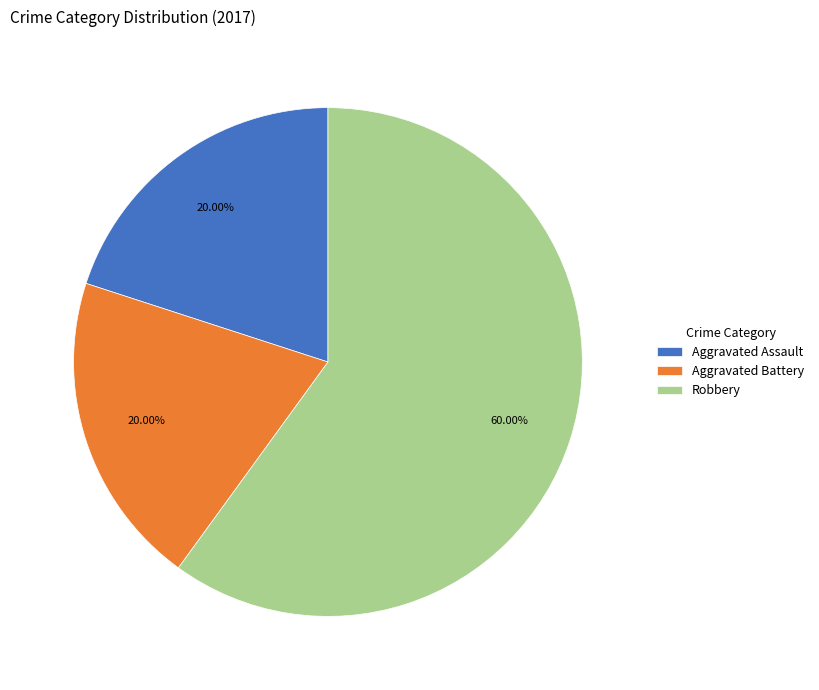

Which slice represents more than half of the pie?

Robbery